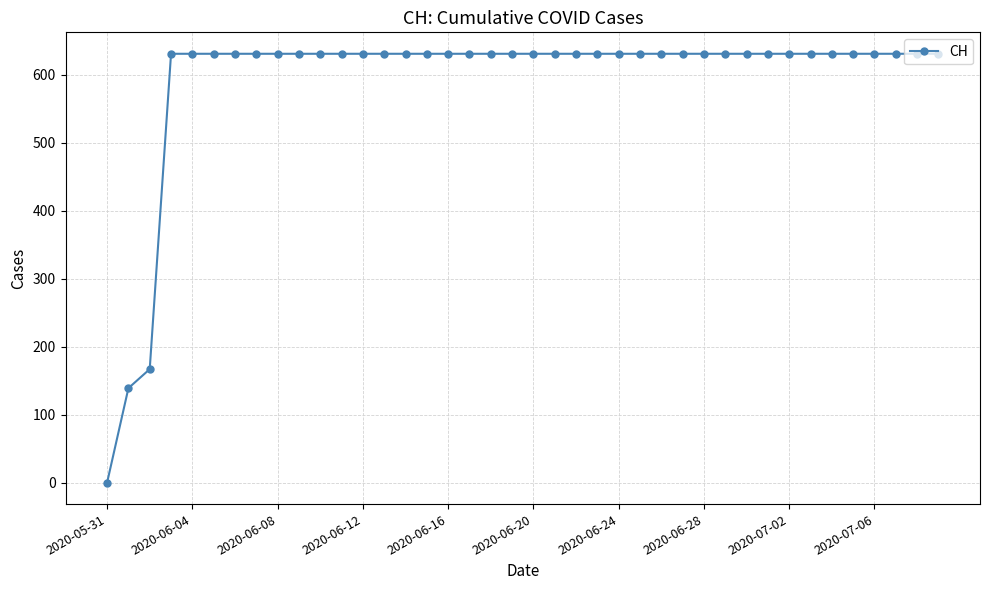

What is the greatest value displayed?

631